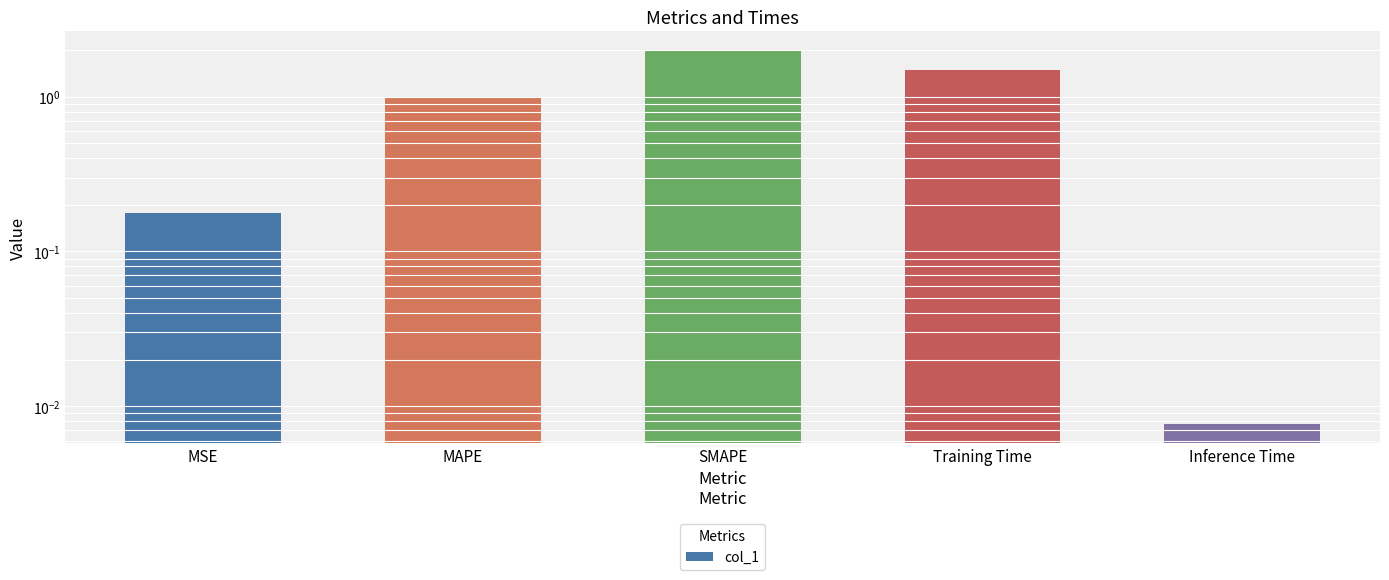

What is the change in value from MSE to MAPE?

+0.8